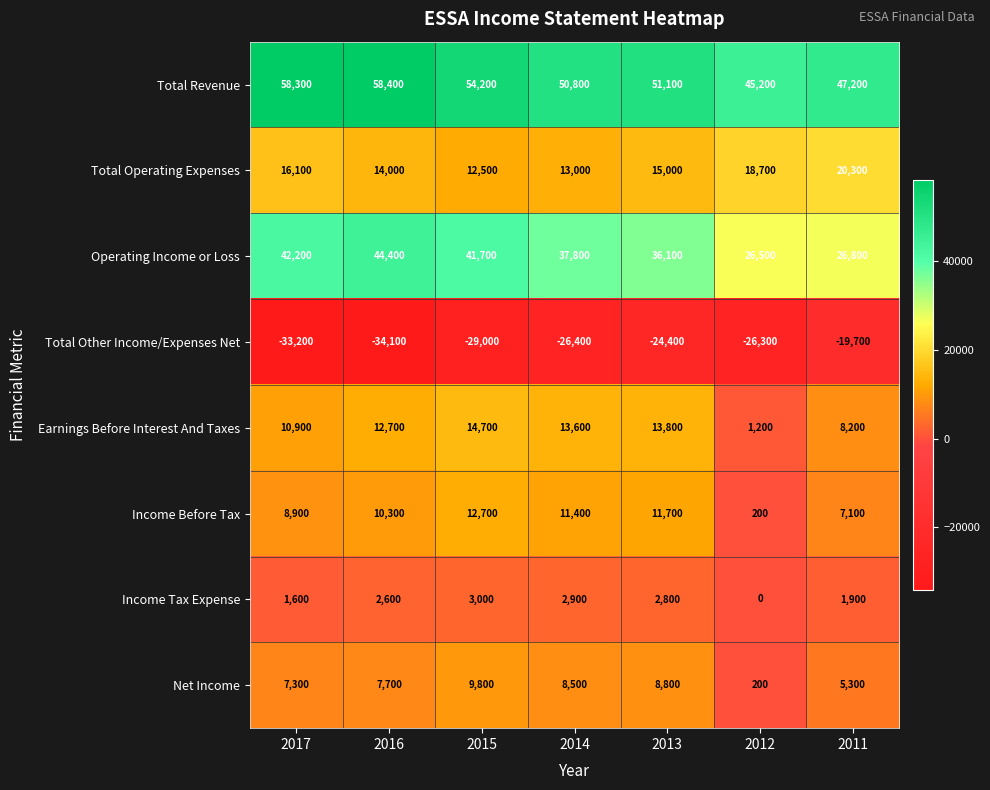

The value of Income Tax Expense at 2016 is 3981. True or false?

False